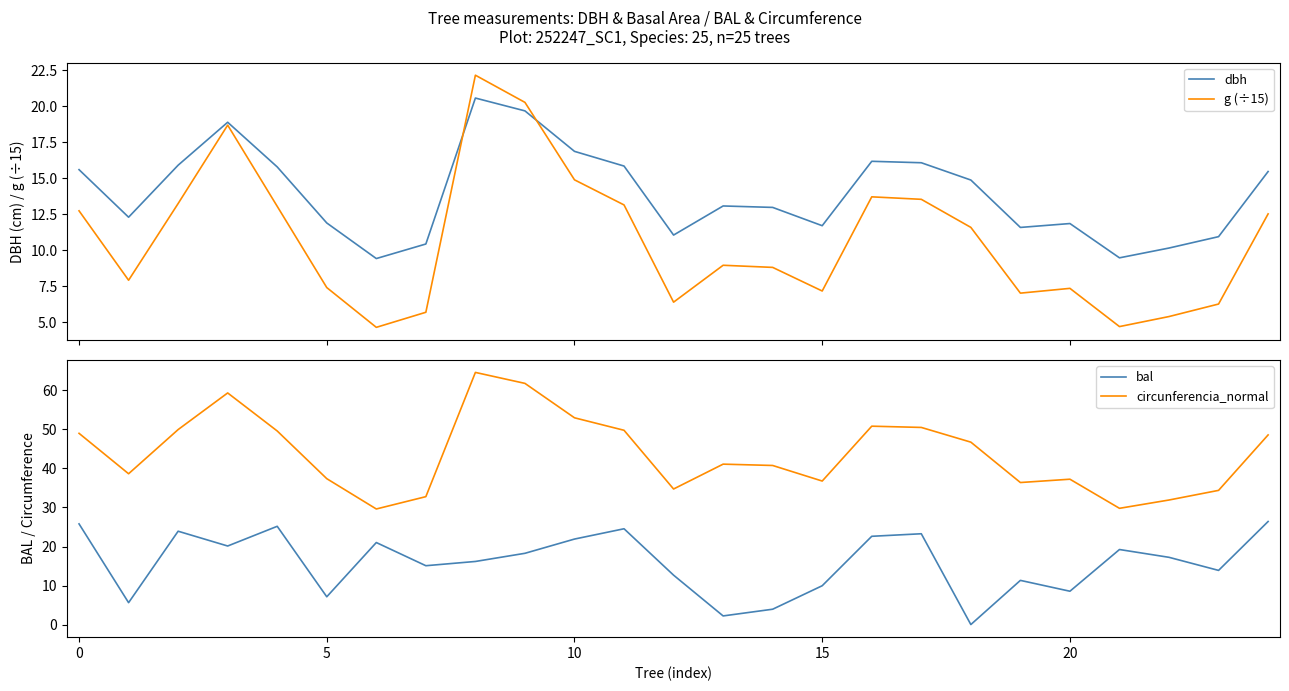

How many data points in bal are above 17?

13